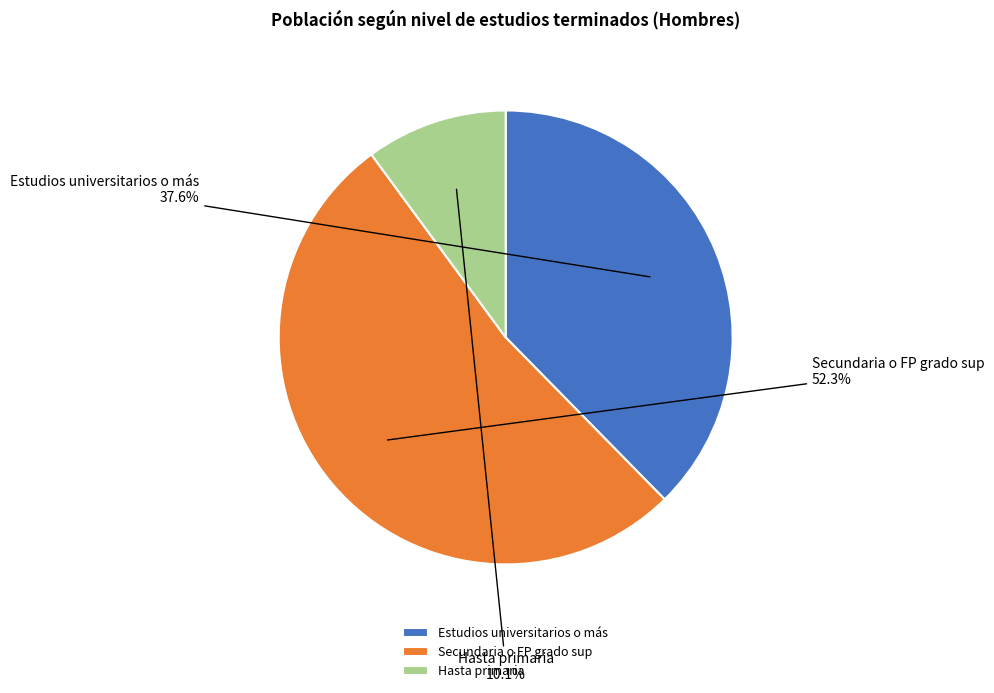

True or false: Estudios universitarios o más accounts for 38% of the total.

True